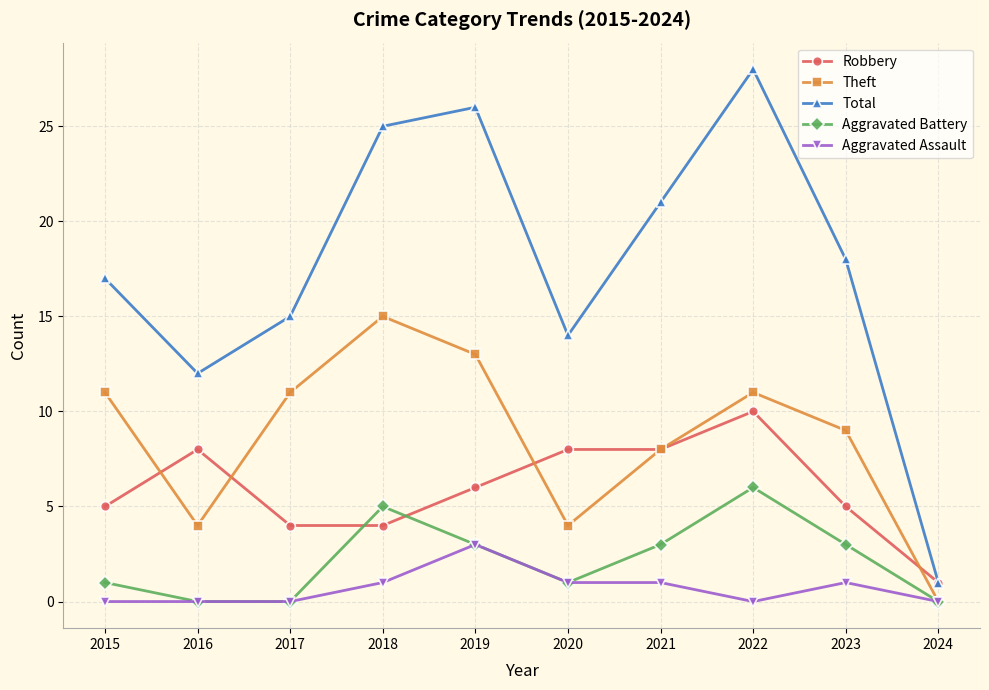

Where does the Robbery series first go above 6?

2016